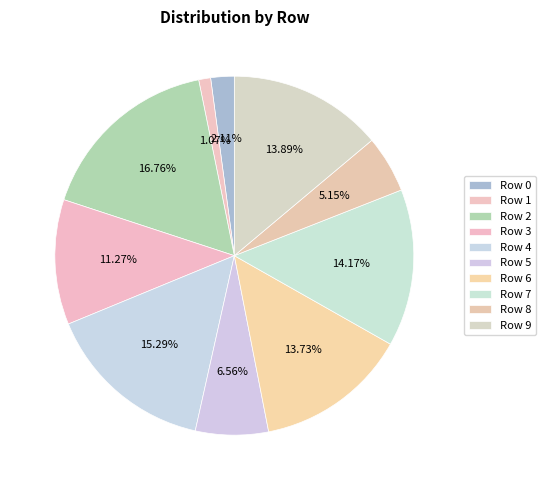

How many segments does this pie chart have?

10